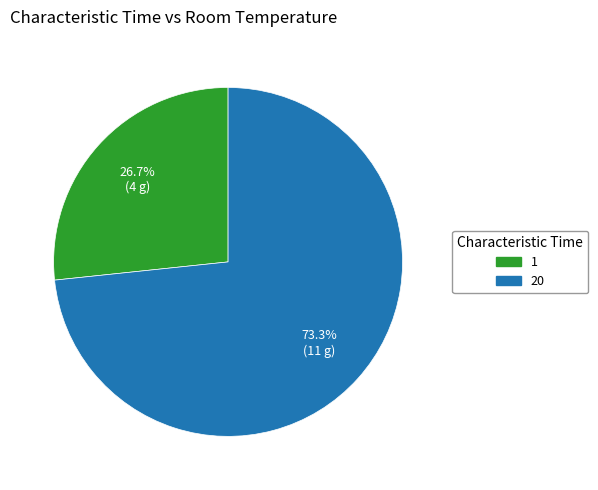

How many slices are in this pie chart?

2